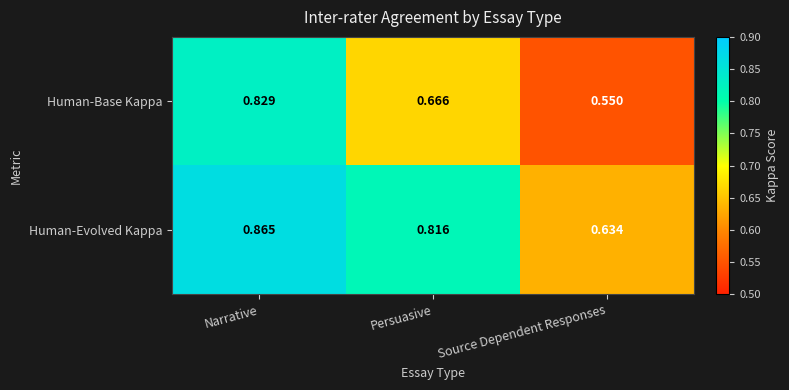

At which label is Human-Evolved Kappa closest to 0?

Source Dependent Responses